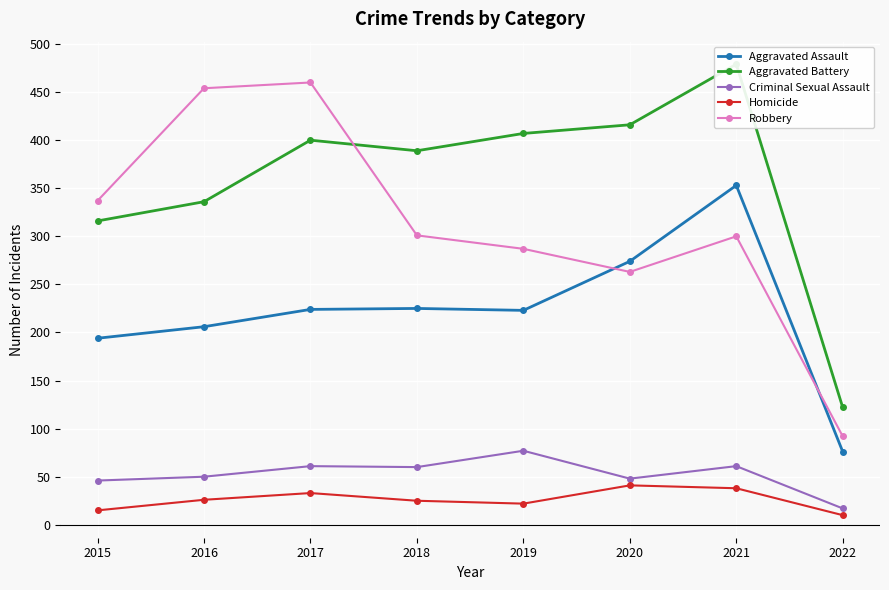

What is the total value across all series at 2015?

908